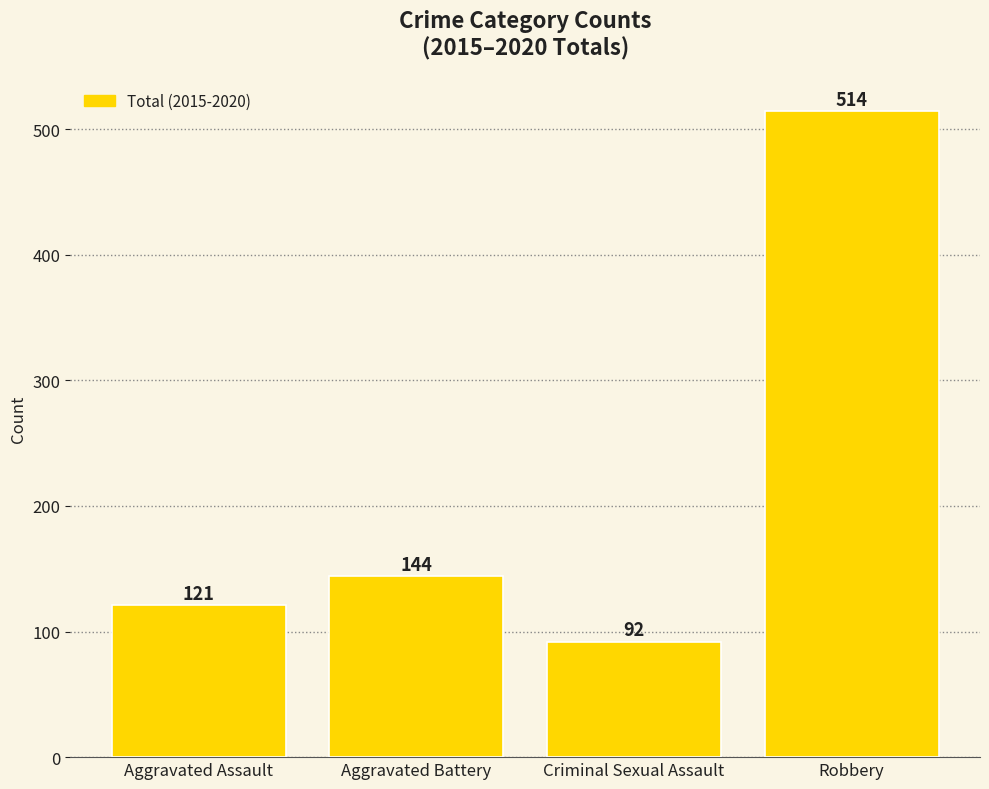

What is the difference between the values at Robbery and Criminal Sexual Assault?

422